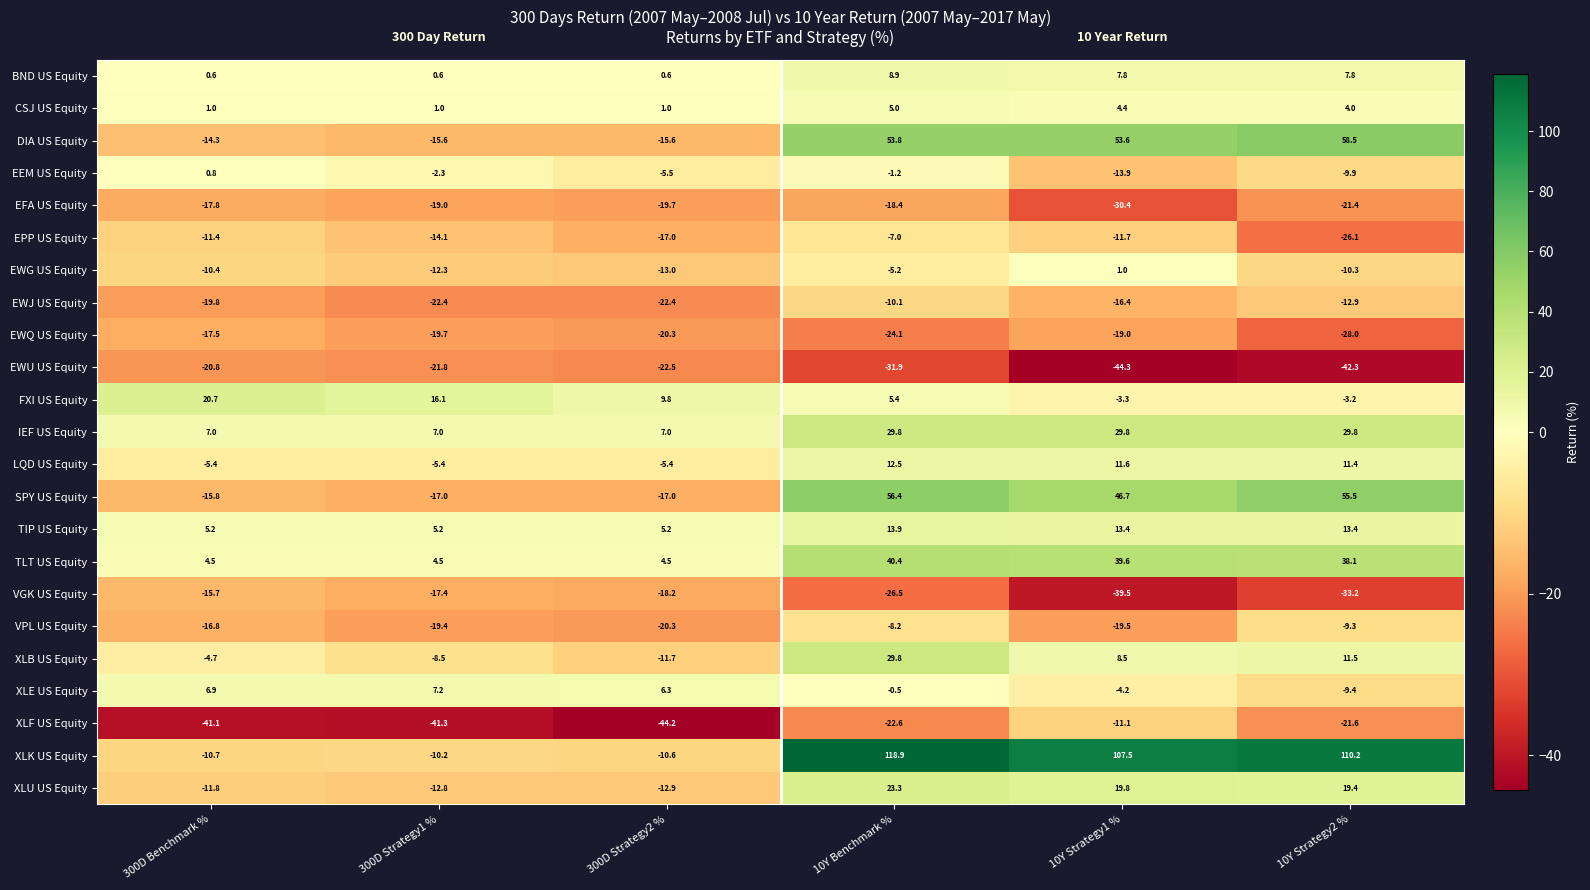

At which category does the chart reach its minimum across all series?

10Y Strategy1 %